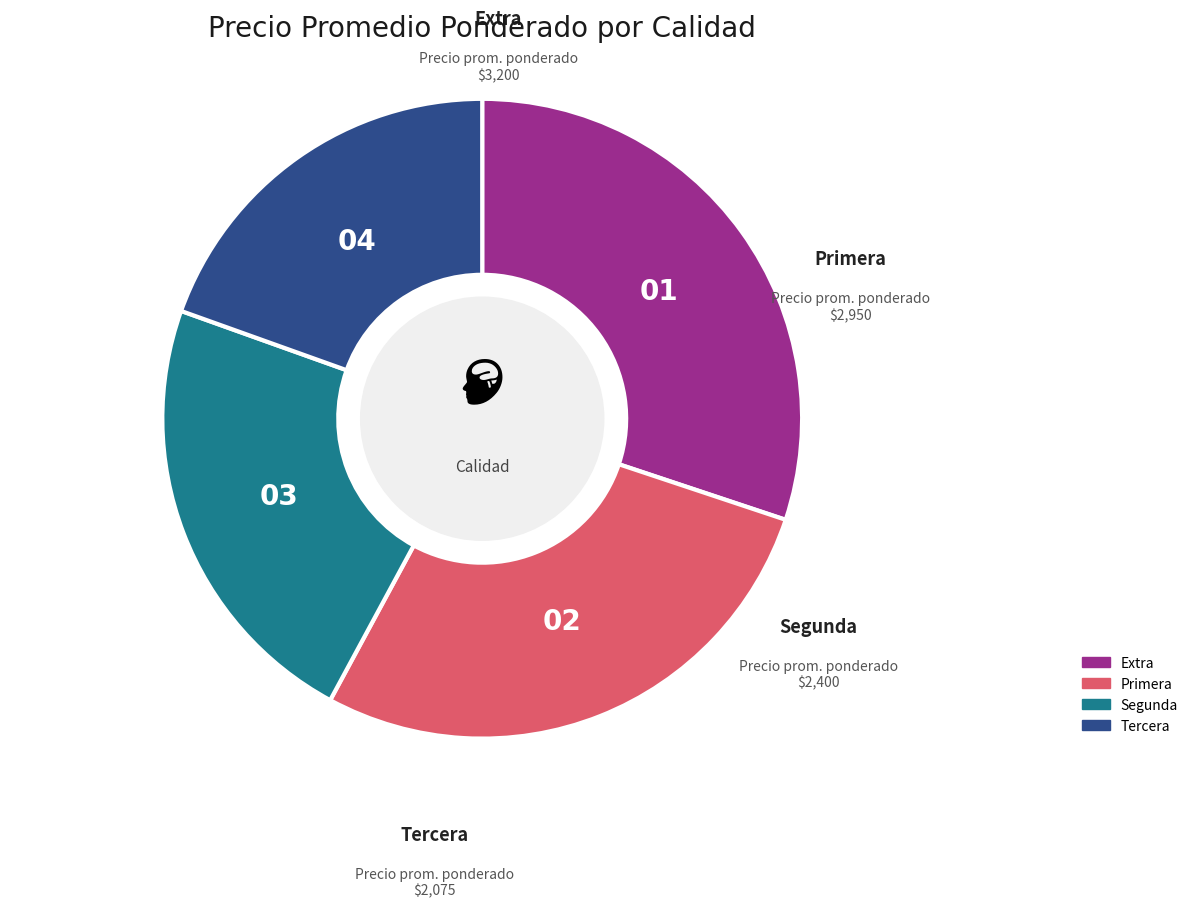

Combined, what portion of the pie is Extra and Segunda?

52.7%